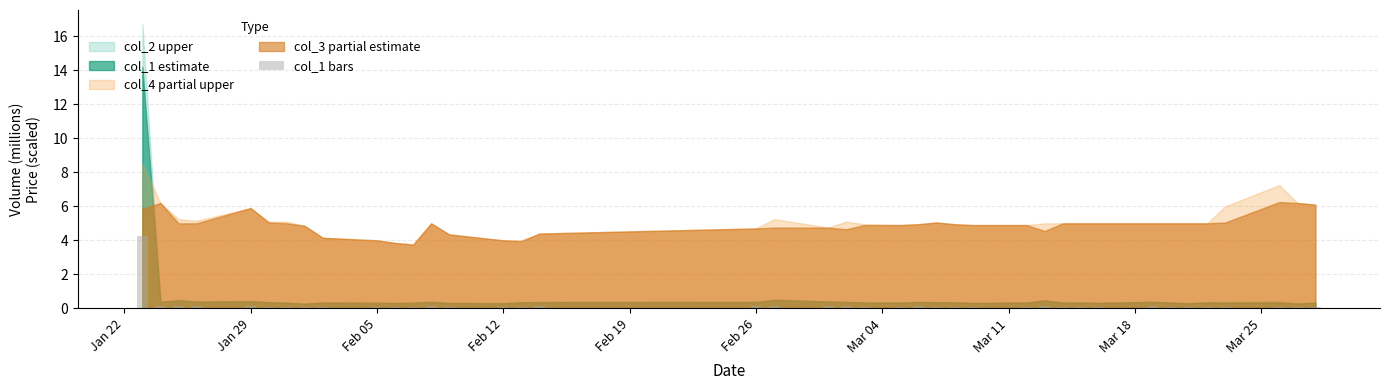

Does the chart contain any negative values?

No